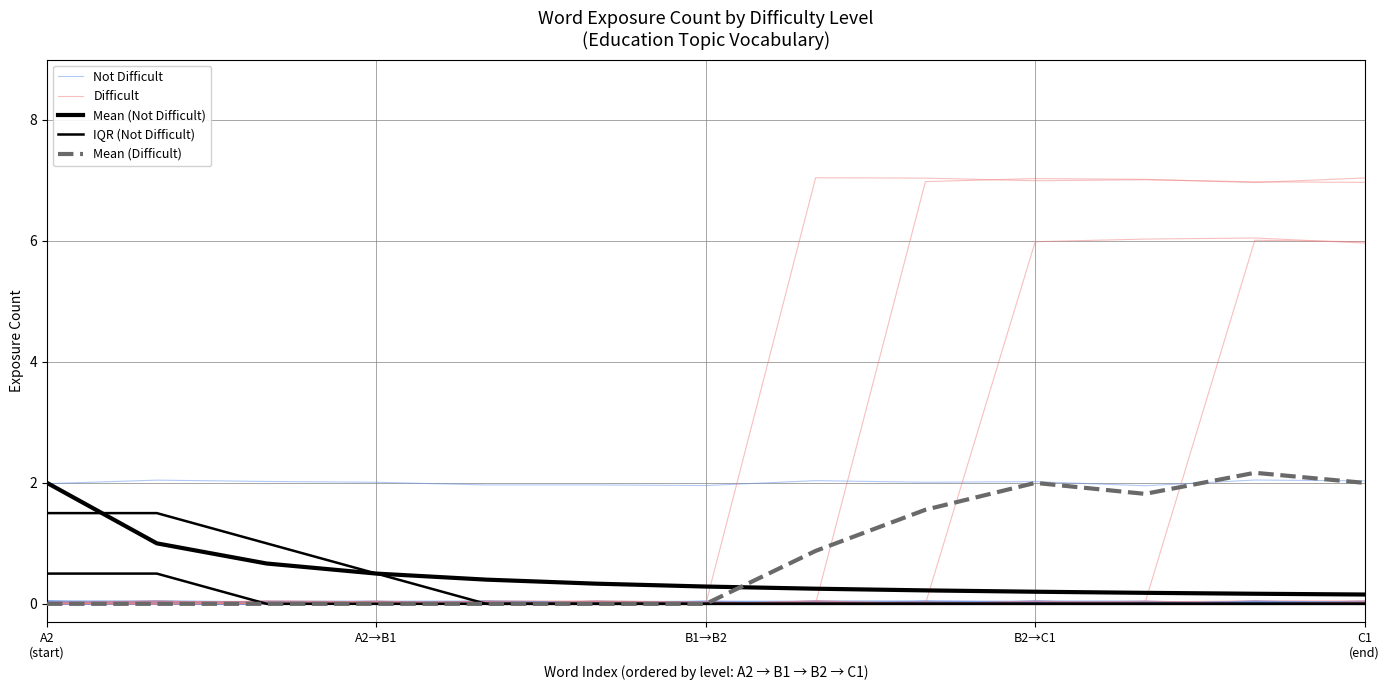

True or false: Not Difficult and Difficult intersect in this chart.

False